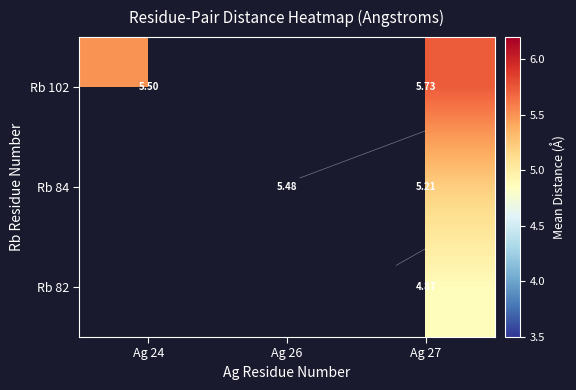

Count the number of data series in this chart.

3